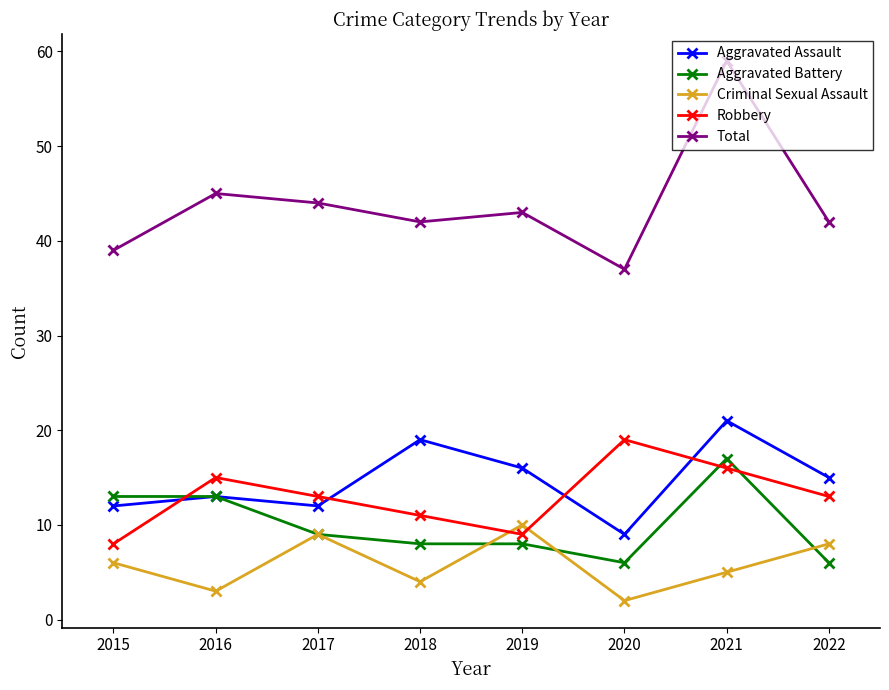

Reading left to right, transcribe all the data shown in this chart.

Aggravated Assault: 12	13	12	19	16	9	21	15
Aggravated Battery: 13	13	9	8	8	6	17	6
Criminal Sexual Assault: 6	3	9	4	10	2	5	8
Robbery: 8	15	13	11	9	19	16	13
Total: 39	45	44	42	43	37	59	42